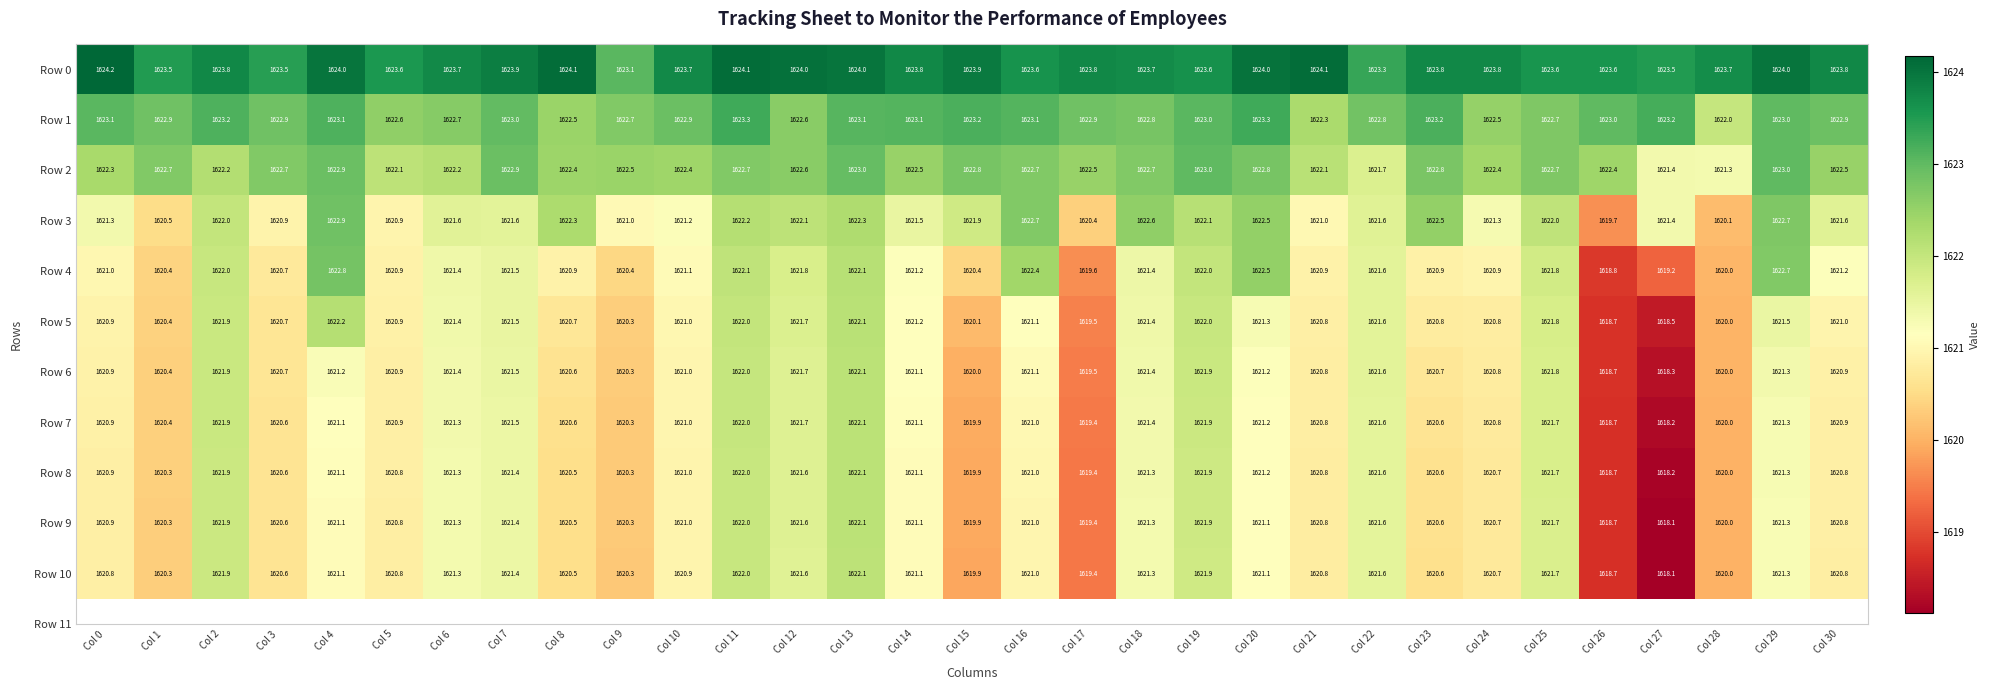

What is the sum of all Row 4 values?

50256.6